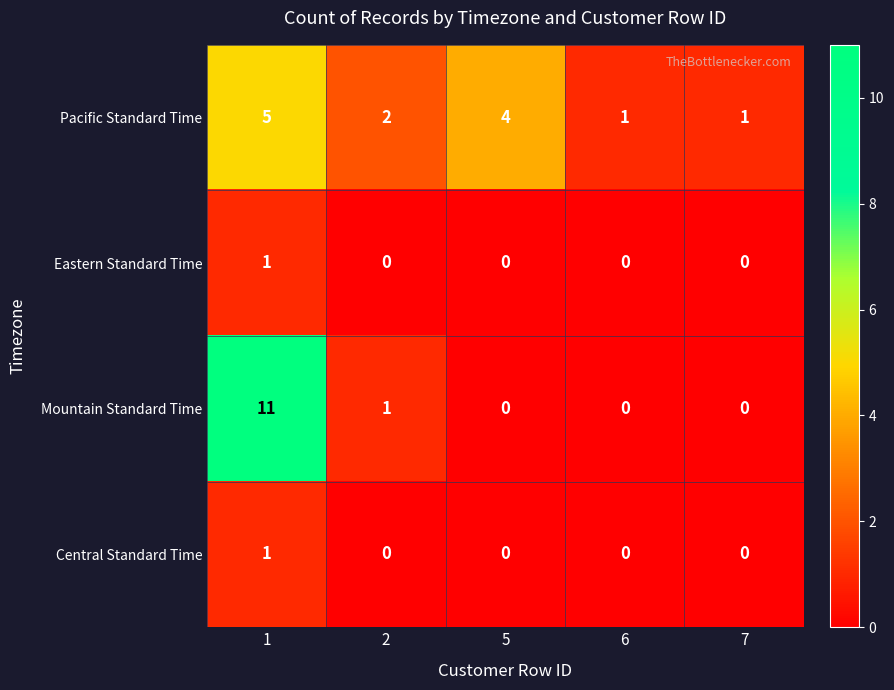

Reading left to right, transcribe all the data shown in this chart.

Pacific Standard Time: 5	2	4	1	1
Eastern Standard Time: 1	0	0	0	0
Mountain Standard Time: 11	1	0	0	0
Central Standard Time: 1	0	0	0	0